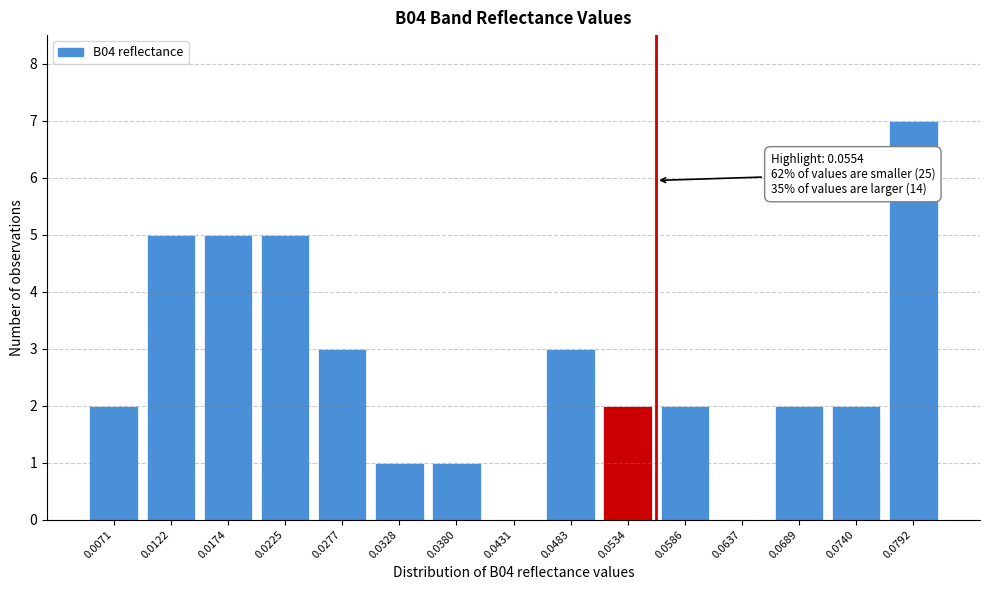

Reading left to right, what are all the values shown in this chart?

0.0071=2	0.0122=5	0.0174=5	0.0225=5	0.0277=3	0.0328=1	0.0380=1	0.0431=0	0.0483=3	0.0534=2	0.0586=2	0.0637=0	0.0689=2	0.0740=2	0.0792=7